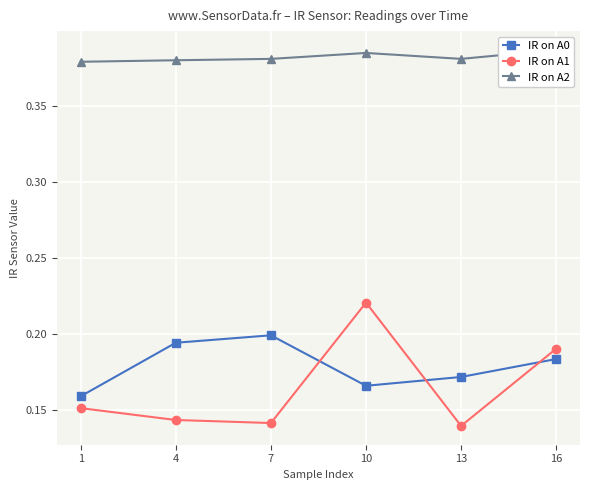

Reading left to right, extract all data points from this chart.

IR on A0: 0.2	0.2	0.2	0.2	0.2	0.2
IR on A1: 0.2	0.1	0.1	0.2	0.1	0.2
IR on A2: 0.4	0.4	0.4	0.4	0.4	0.4